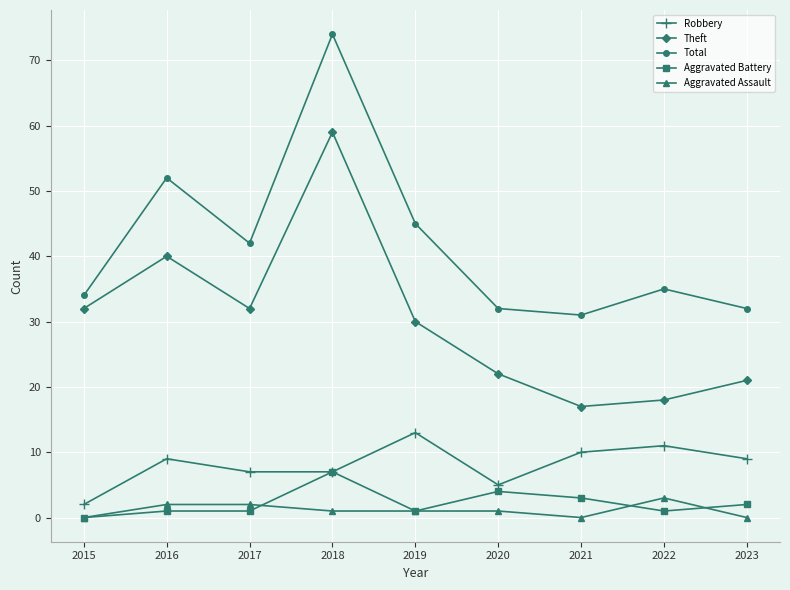

What is the minimum value for Total?

31